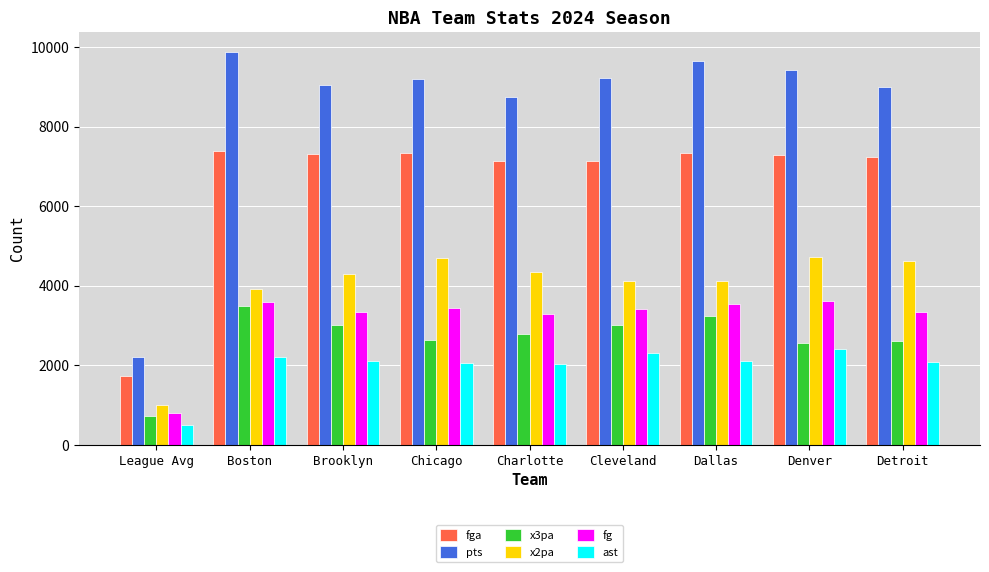

What is the label of the 3rd bar from the left?

Brooklyn